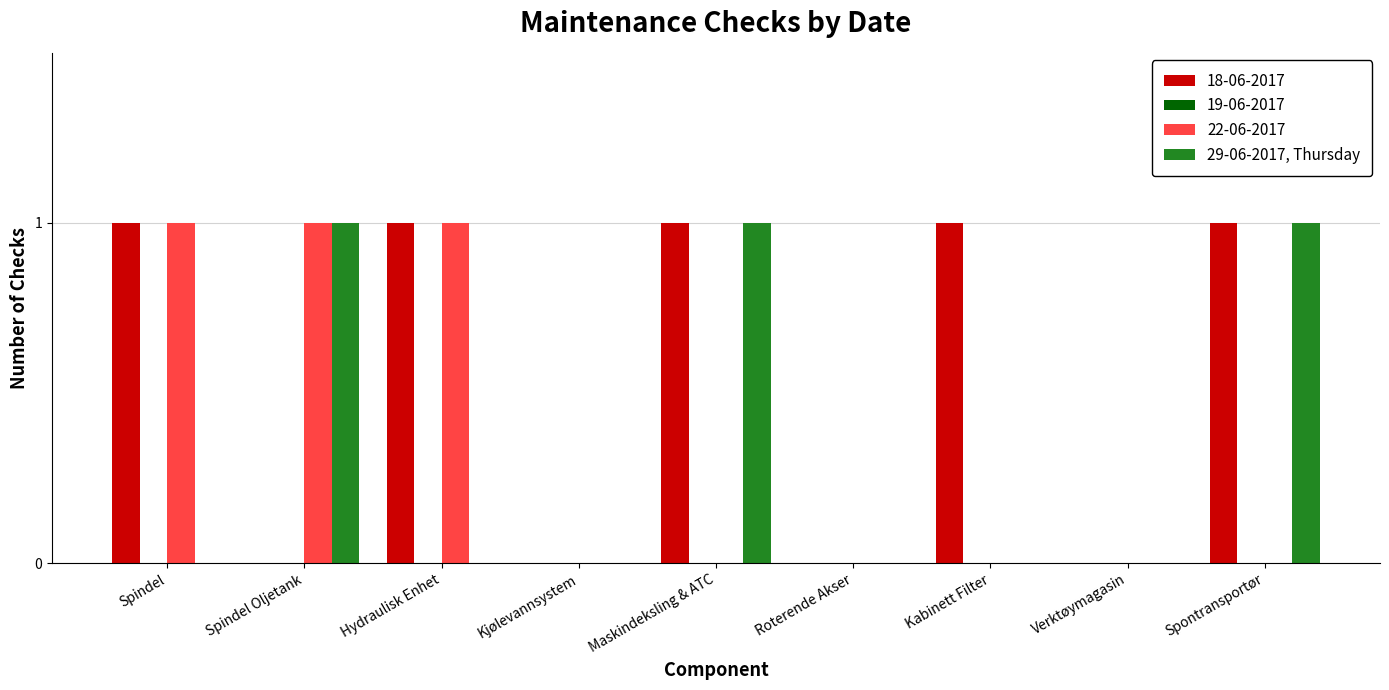

Which series has the largest total across all categories?

18-06-2017